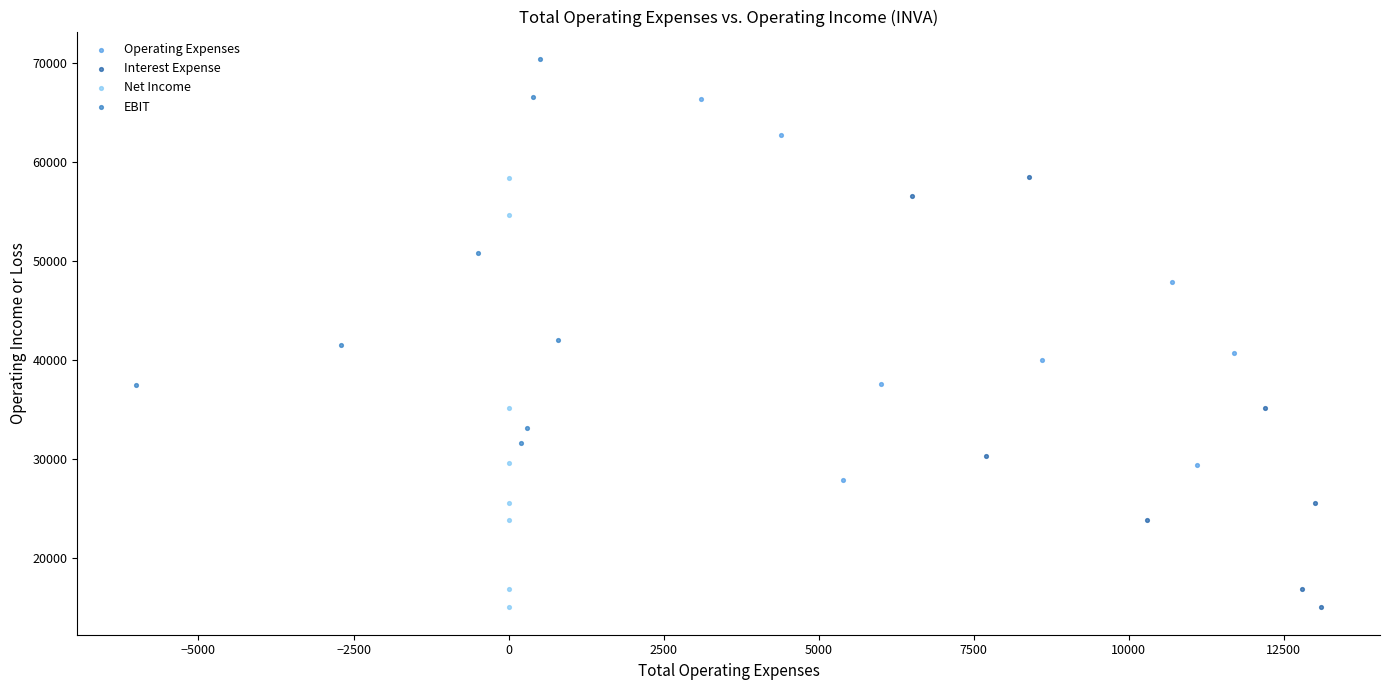

Which series contains the highest Y value?

EBIT